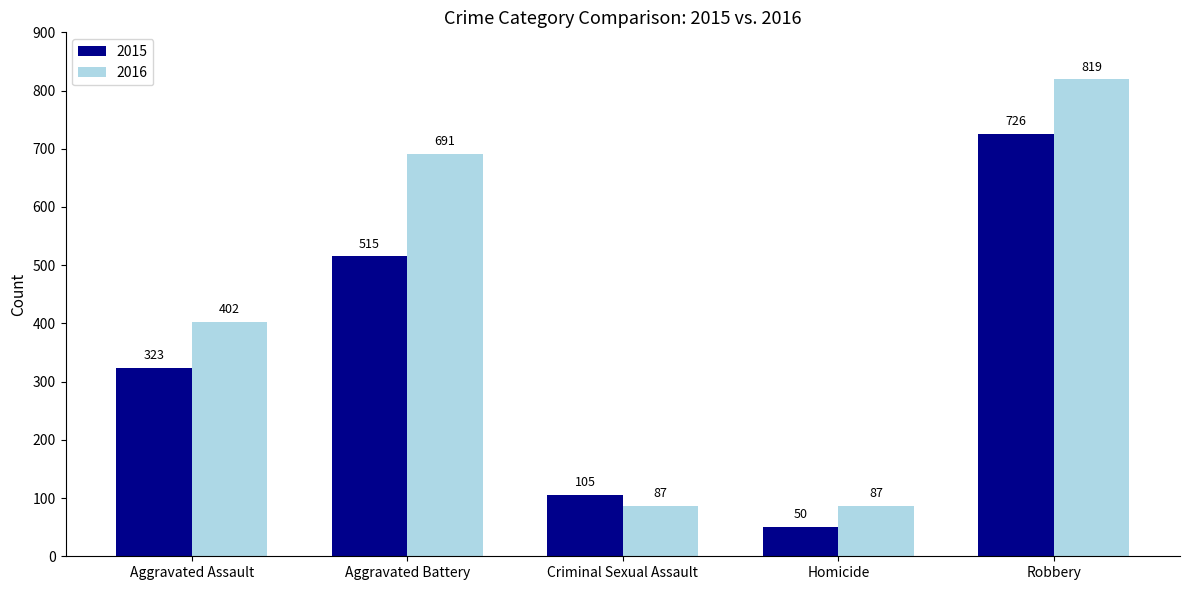

At Homicide, list the series in order from largest to smallest.

2016, 2015